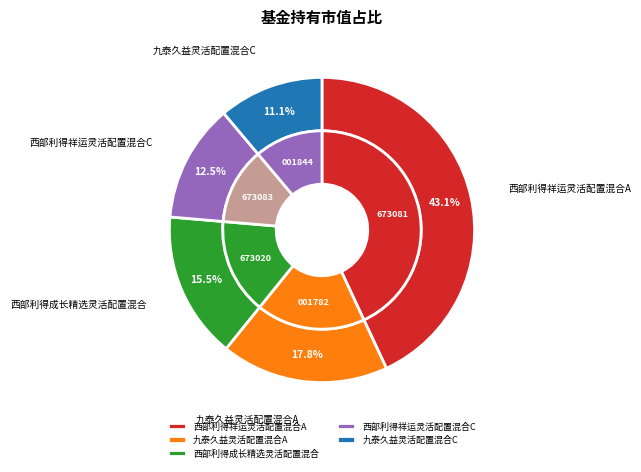

Count the number of slices in the pie.

5